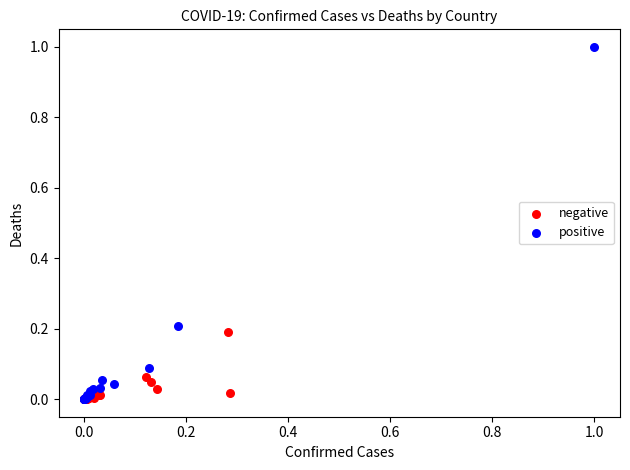

Which series has the widest spread of Y values?

positive